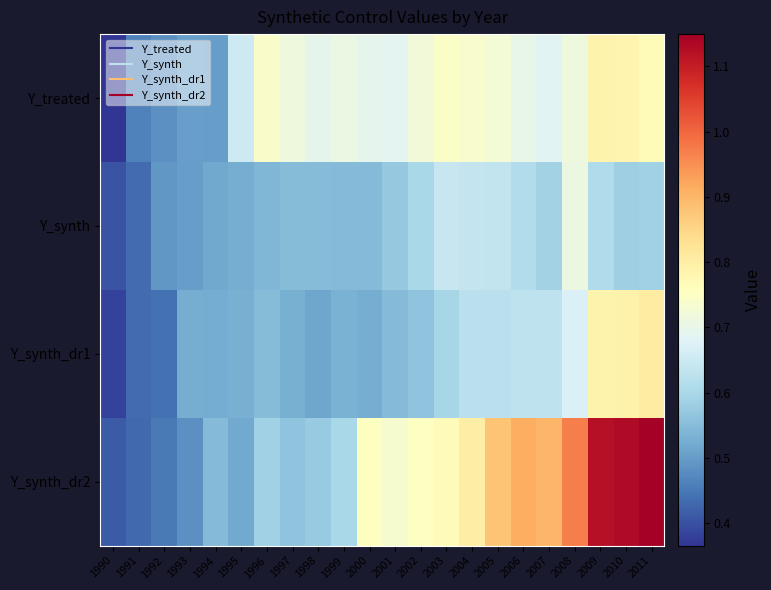

What is the smallest value displayed?

0.4